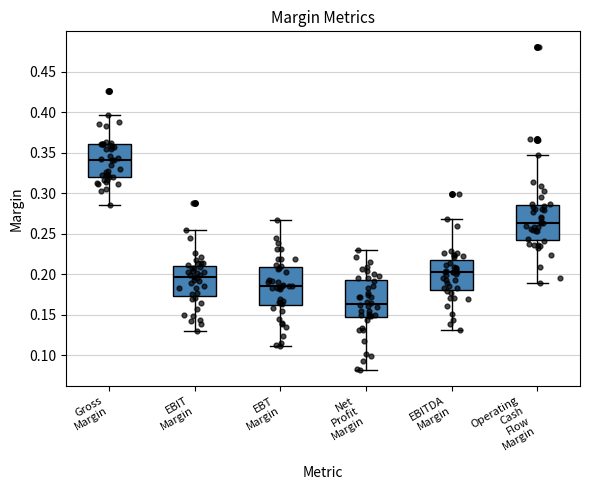

Where does the median line of the box for Operating Cash Flow Margin sit on the y-axis? The values are not printed on the chart, so give them approximately, as read against the axis.

0.265